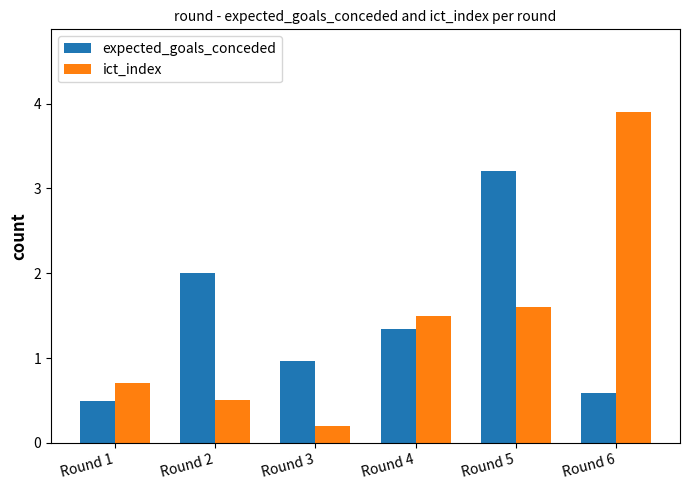

How many expected_goals_conceded values are between 0 and 2?

5